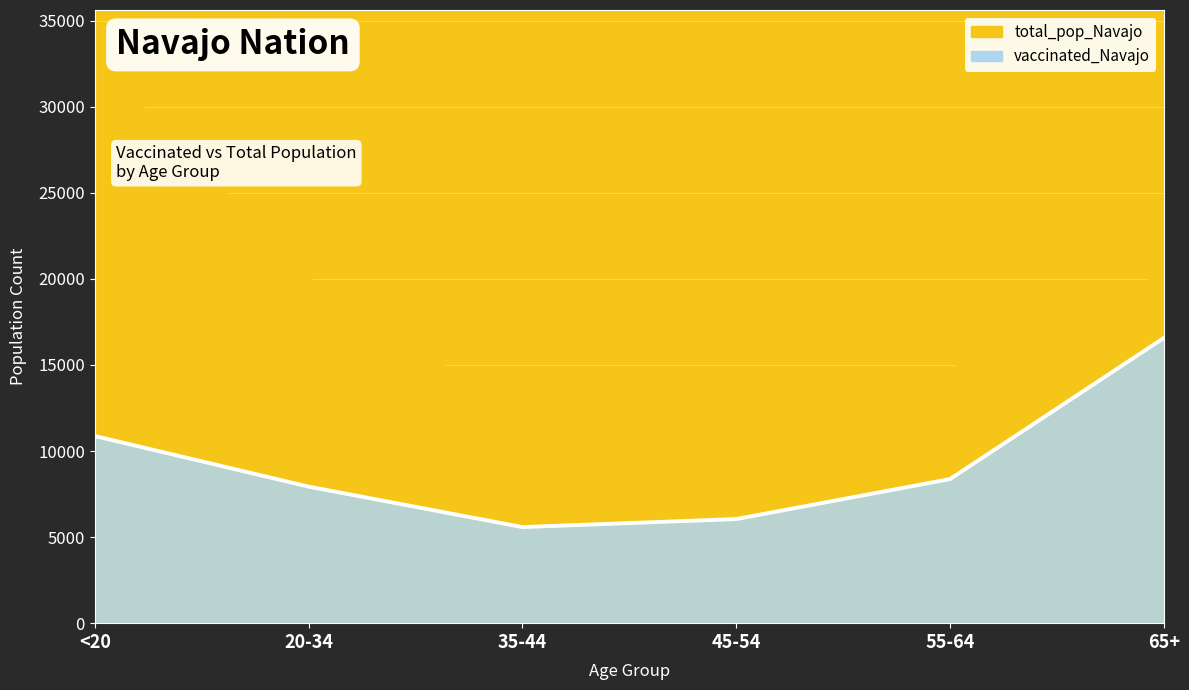

What is the value of the 5th point from the left?

8371